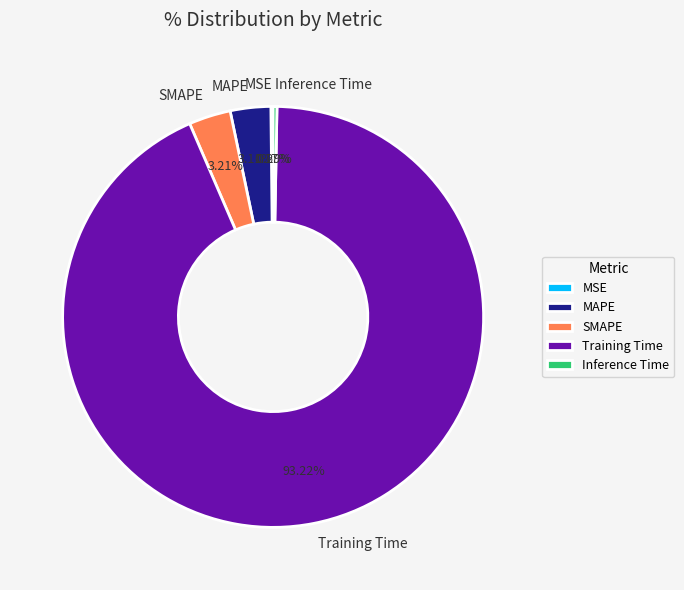

Is the sum of MAPE and SMAPE greater than half?

No